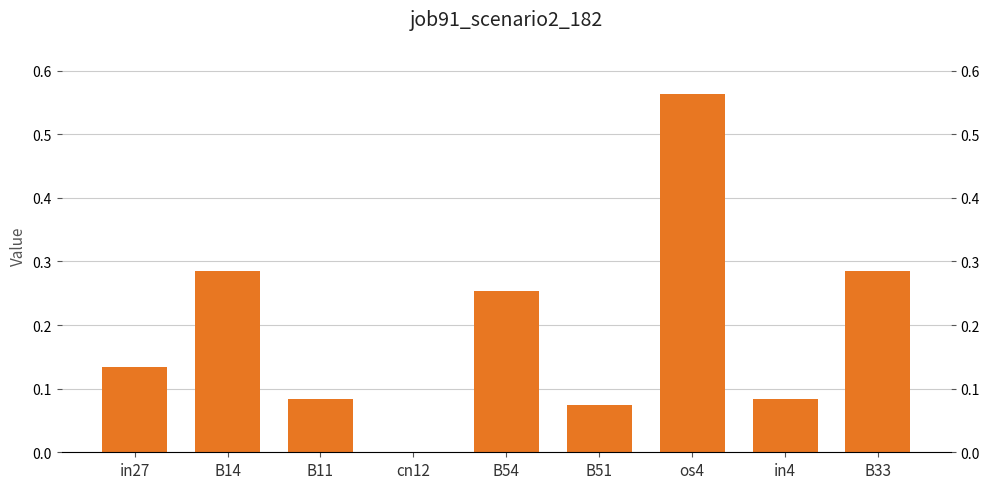

Are the bars horizontal?

No